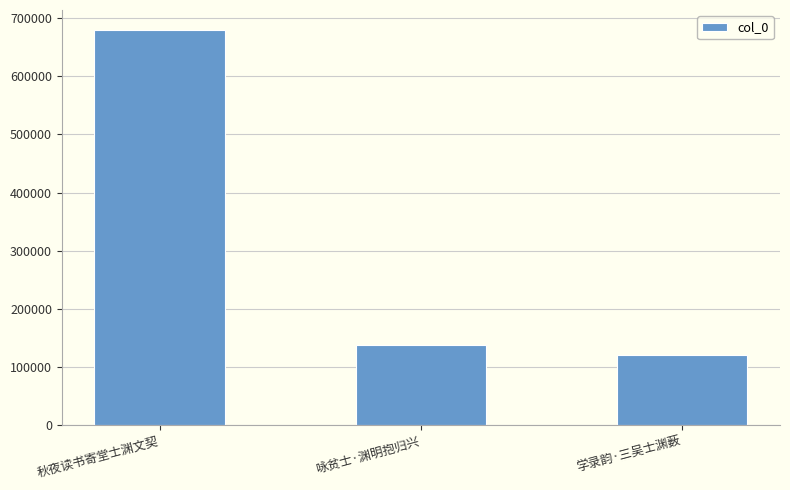

Reading left to right, what are all the values shown in this chart?

秋夜读书寄堂士渊文契=679880	咏贫士·渊明抱归兴=138918	学录韵·三吴士渊薮=120289